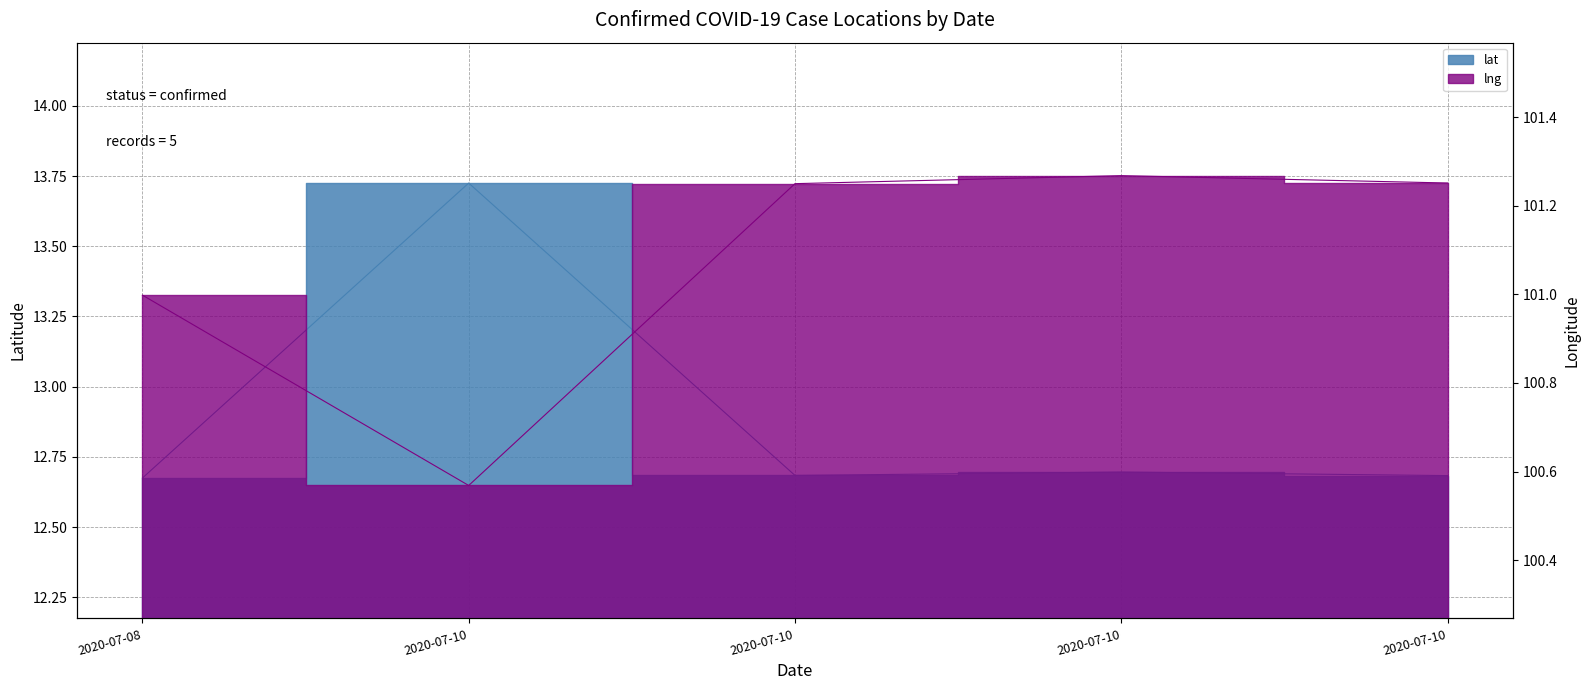

Reading left to right, list all the values displayed in this chart.

lat: 2020-07-08=12.7	2020-07-10=13.7	2020-07-10=12.7	2020-07-10=12.7	2020-07-10=12.7
lng: 2020-07-08=101.0	2020-07-10=100.6	2020-07-10=101.2	2020-07-10=101.3	2020-07-10=101.3